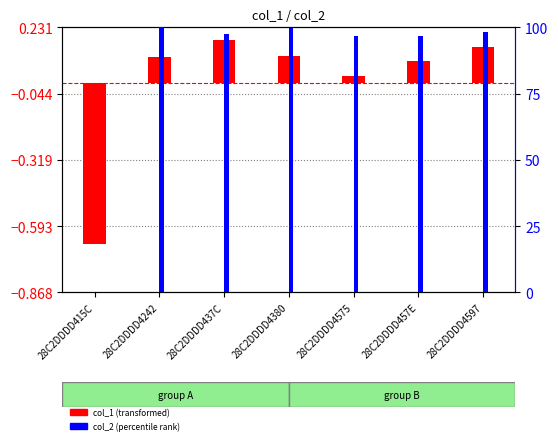

How many data points does each series have?

7